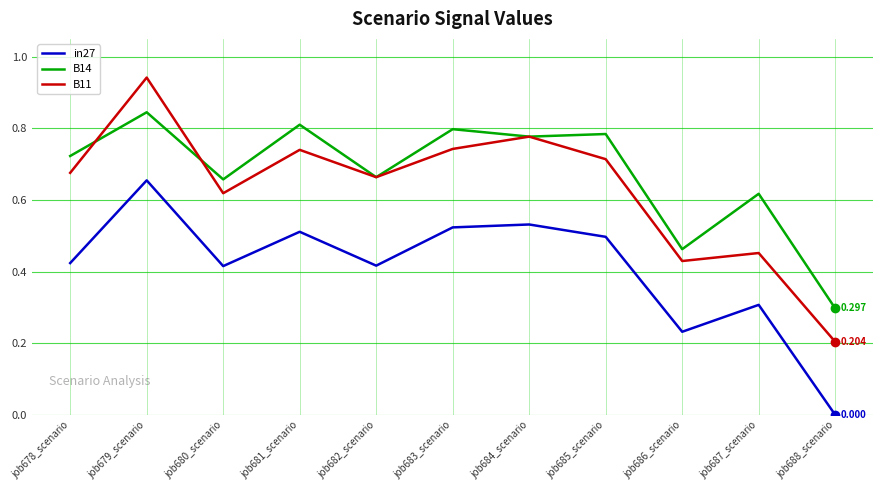

What is the sum of the B14 values at job687_scenario and job682_scenario?

1.3